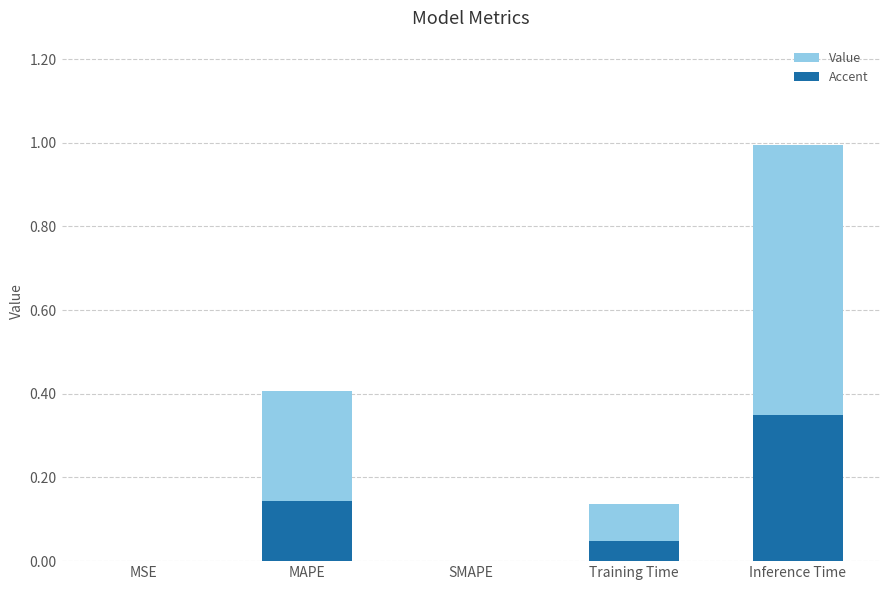

Is it true that Accent equals -0.1 at SMAPE?

False